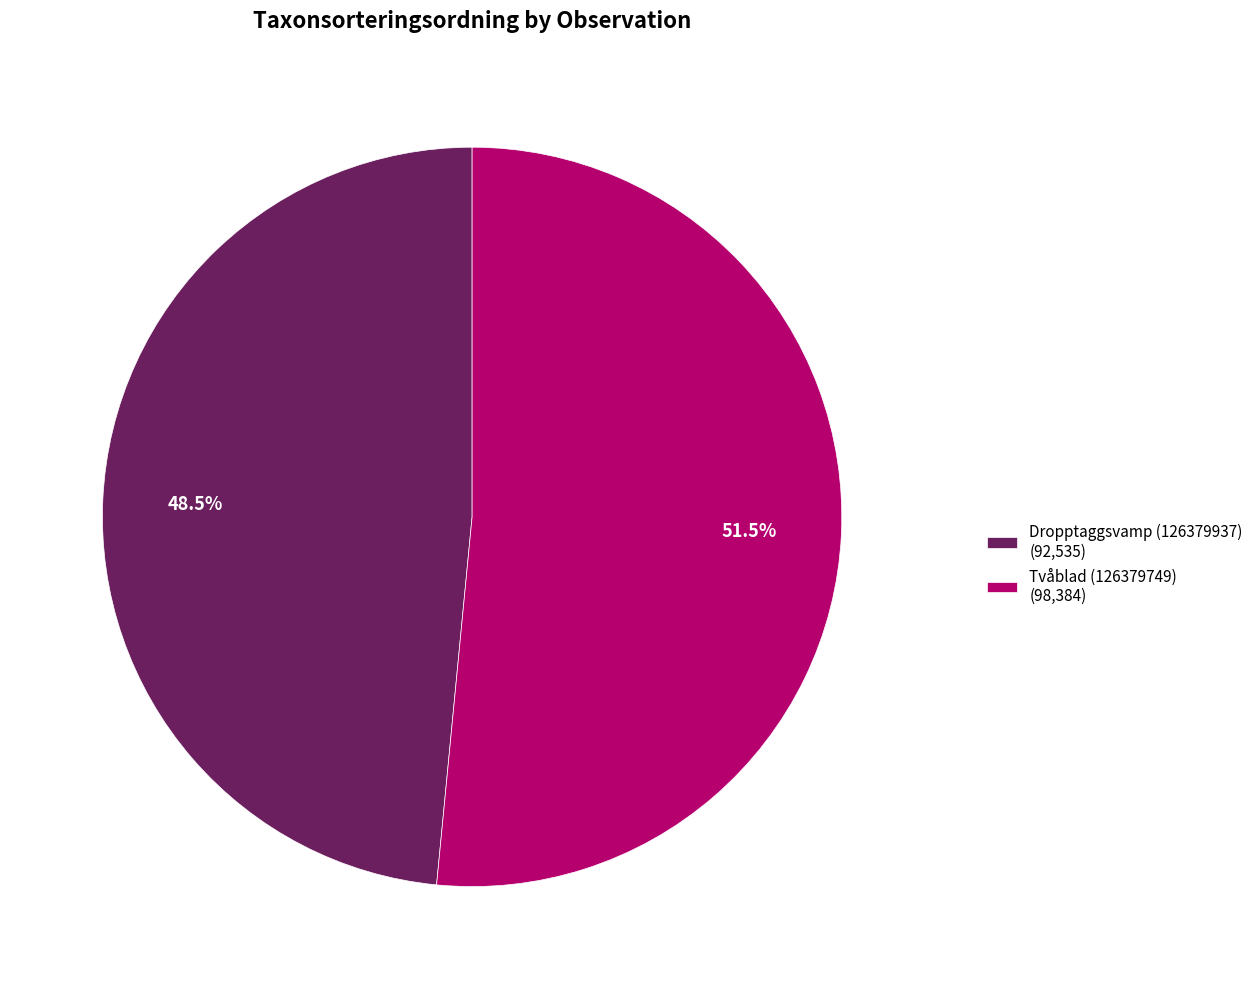

To the nearest percent, what is the average slice percentage?

50%